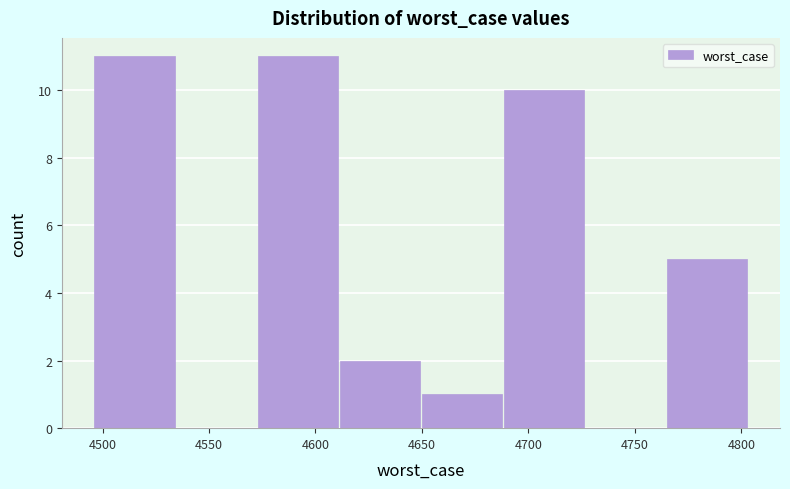

Reading left to right, list every bar in this chart as the range it spans on the x-axis followed by its height. Neither the bar edges nor the heights are printed on the chart, so give them approximately, as read against the axes.

4495 to 4535: 11
4535 to 4575: 0
4575 to 4610: 11
4610 to 4650: 2
4650 to 4690: 1
4690 to 4725: 10
4725 to 4765: 0
4765 to 4805: 5